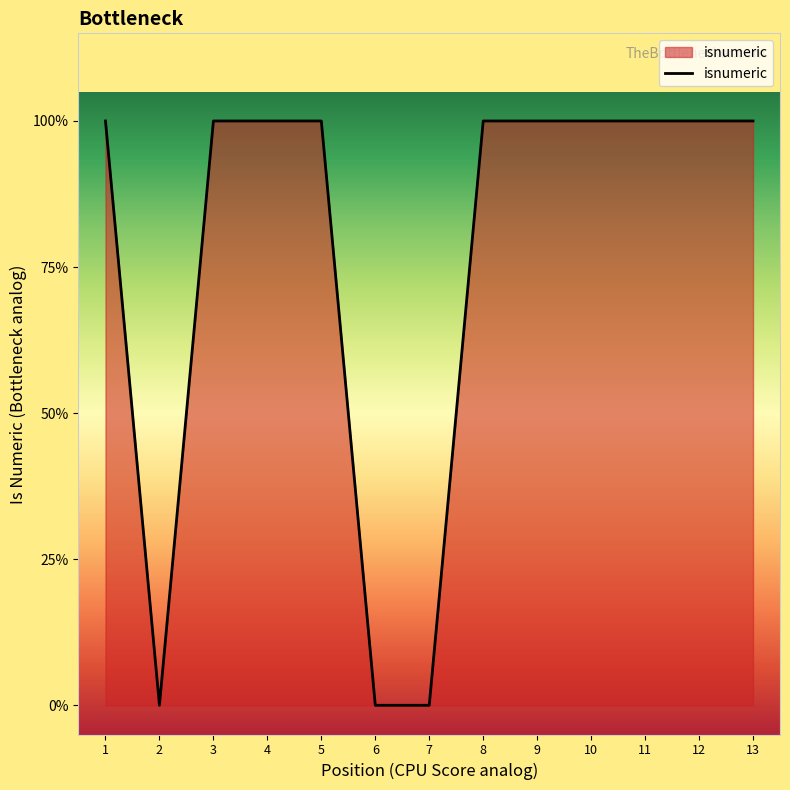

What is the difference between the maximum and second lowest values?

1